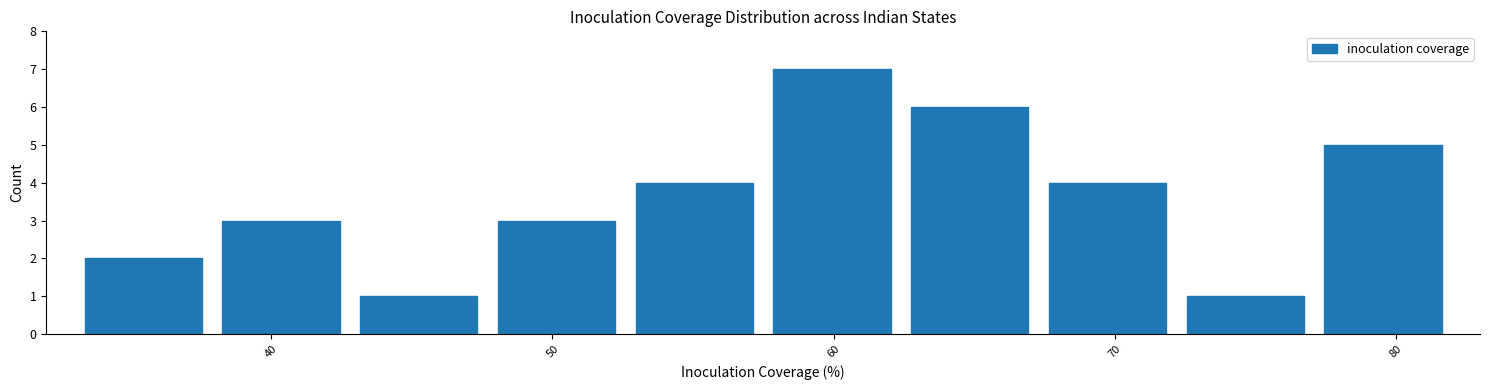

What is the height of the bar covering 33 to 38 on the x-axis? Neither the bar edges nor the heights are printed on the chart, so give them approximately, as read against the axes.

2